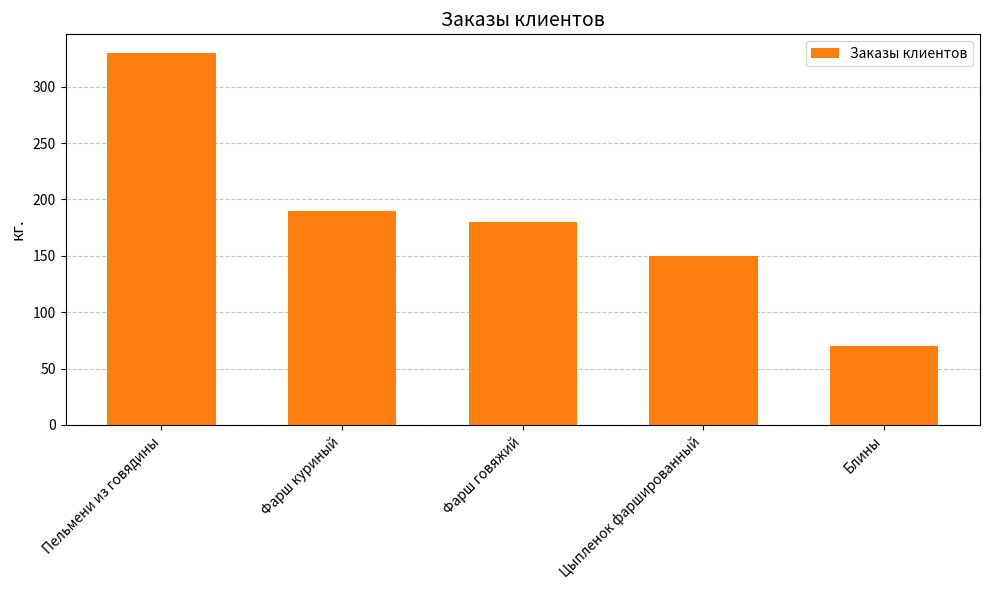

Reading right to left, list all the values displayed in this chart.

70	150	180	190	330